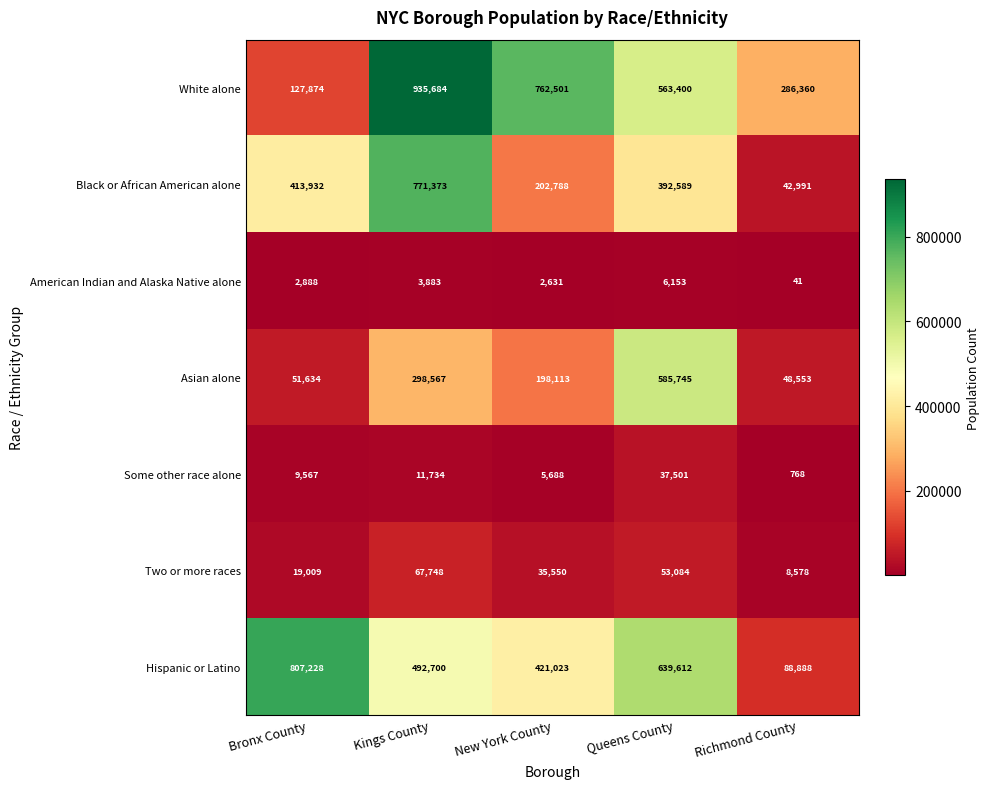

What value does the Asian alone series have at Kings County, to the nearest 50?

298550